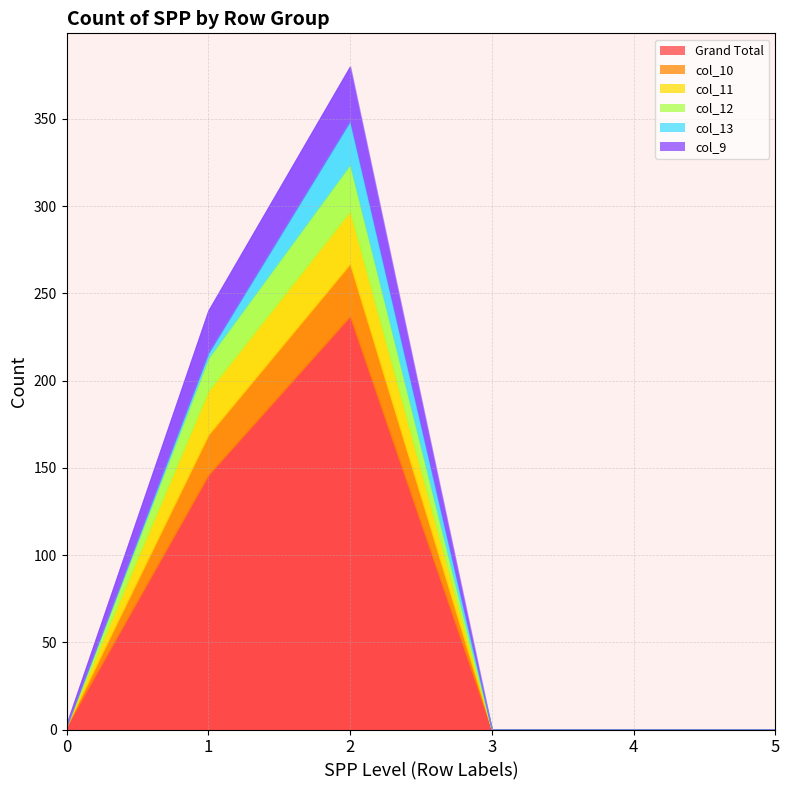

How many values in col_11 are above zero?

2